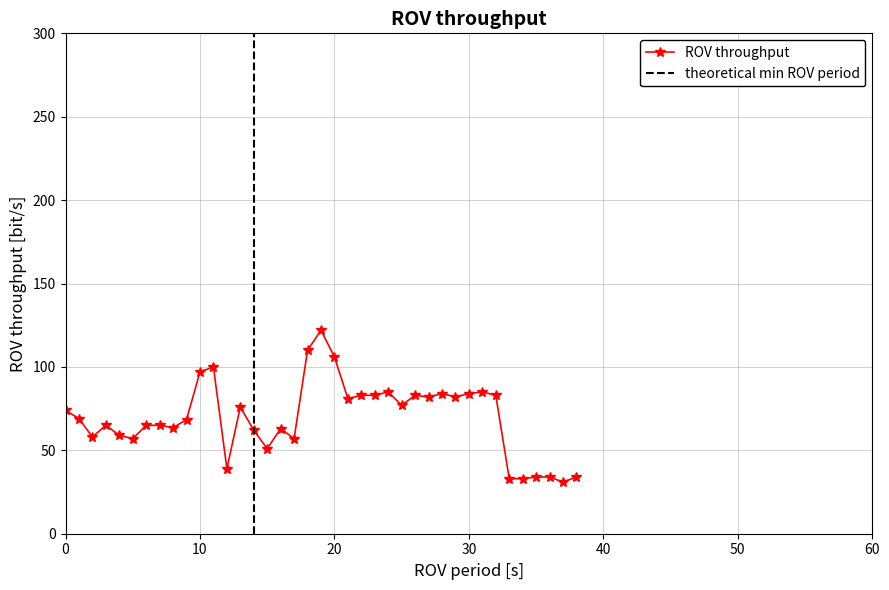

How many data points does each series have?

39